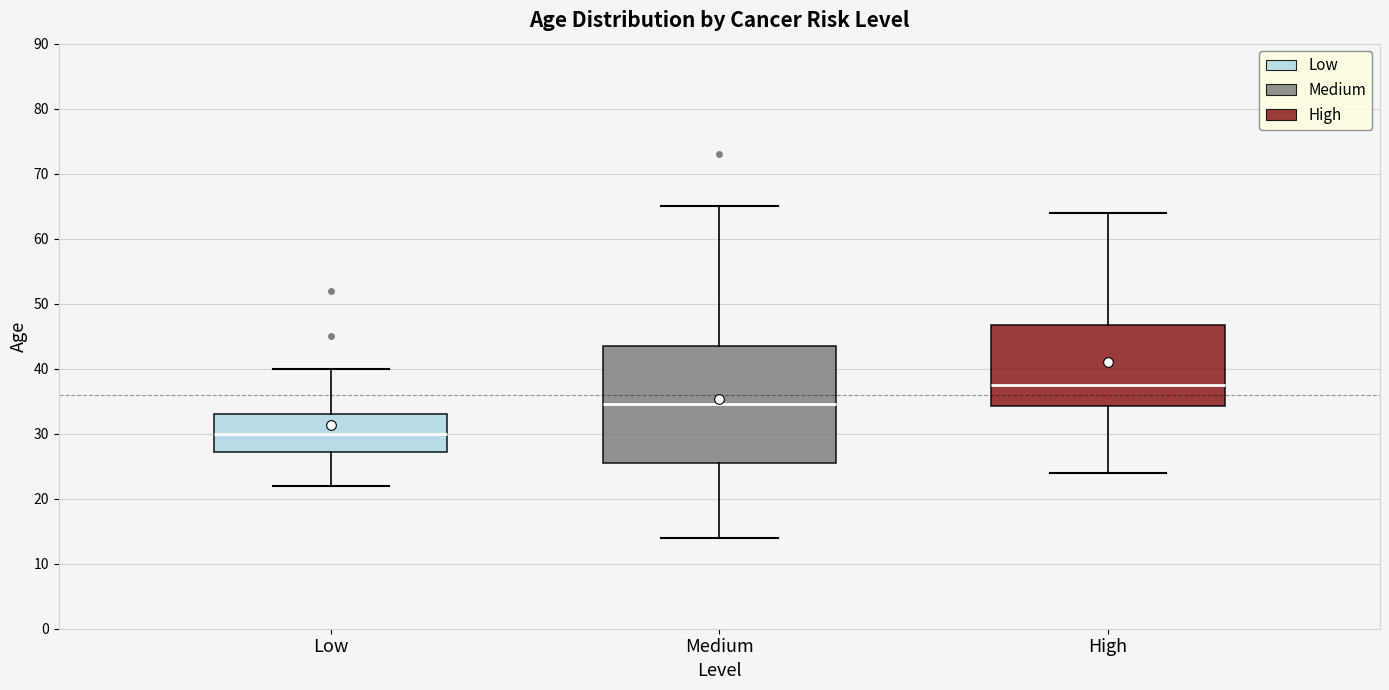

Reading left to right, read every box against the y-axis: the position of its median line, the range the box covers, and the ends of its whiskers. The values are not printed on the chart, so give them approximately, as read against the axis.

Low: median 30, box 27 to 33, whiskers 22 to 40
Medium: median 35, box 26 to 44, whiskers 14 to 65
High: median 38, box 34 to 47, whiskers 24 to 64